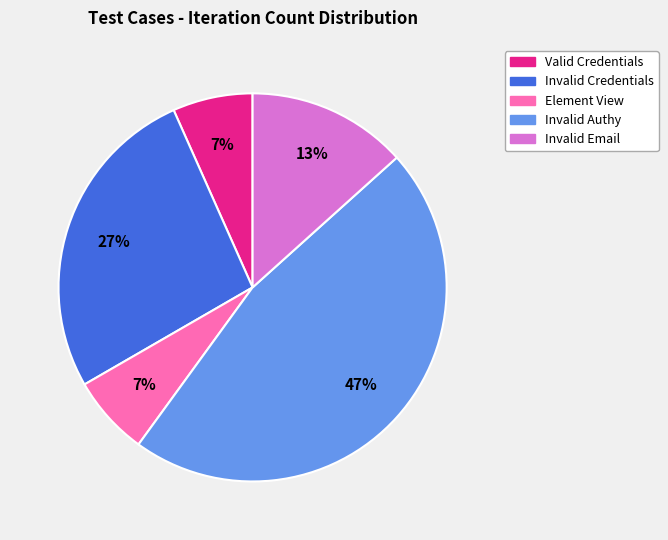

To the nearest percent, what is the average slice percentage?

20%